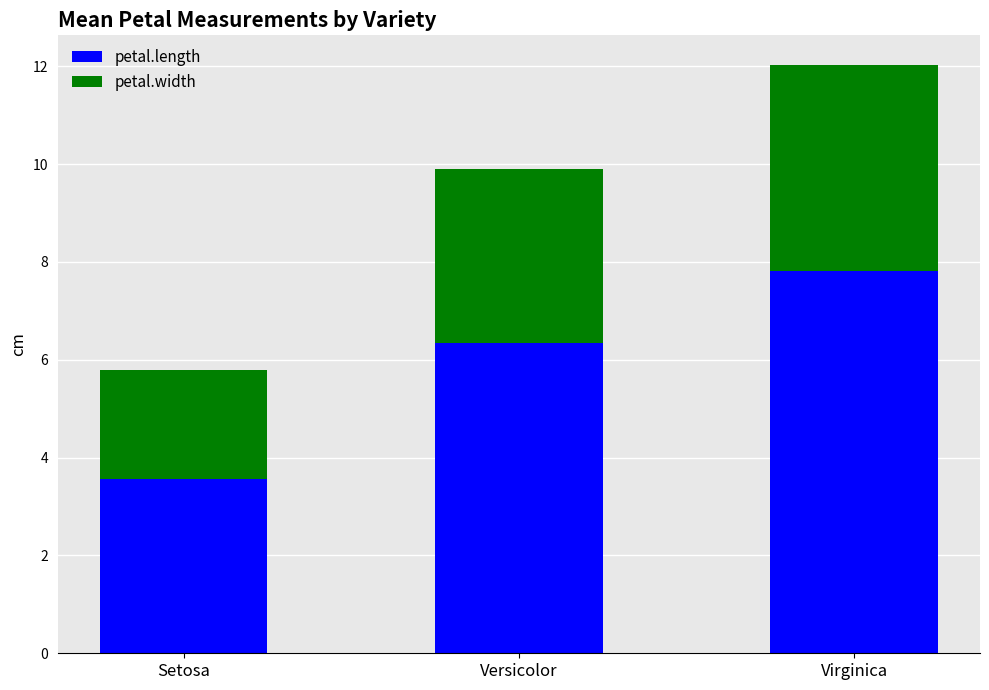

Reading right to left, list the values for the petal.length series.

7.8	6.3	3.6